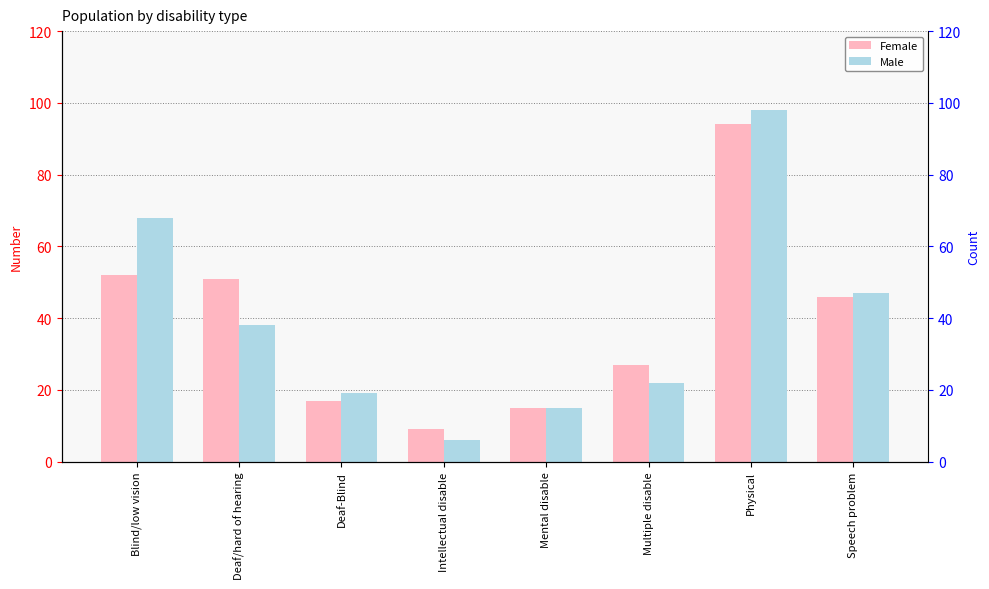

How many distinct data groups are displayed?

2